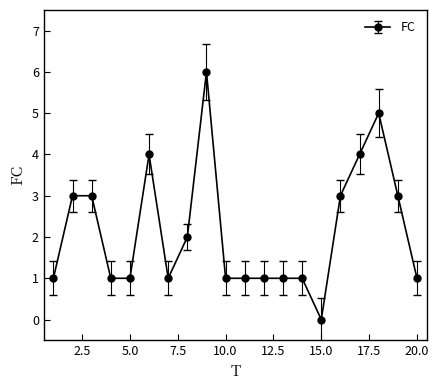

What is the difference between the maximum and second lowest values?

5